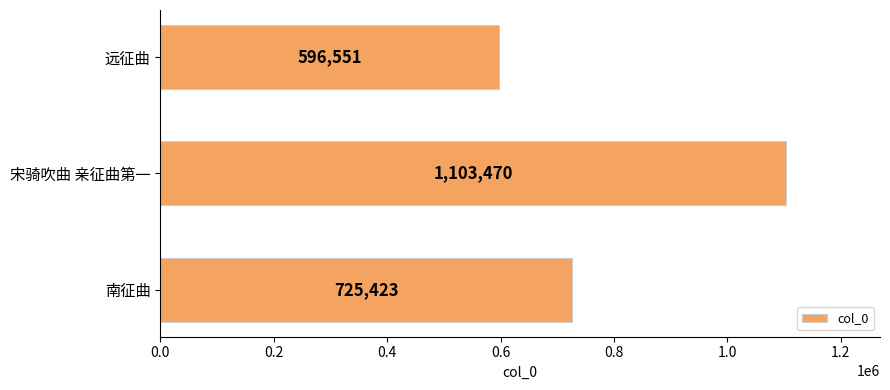

What is the difference between the maximum and minimum values?

506919